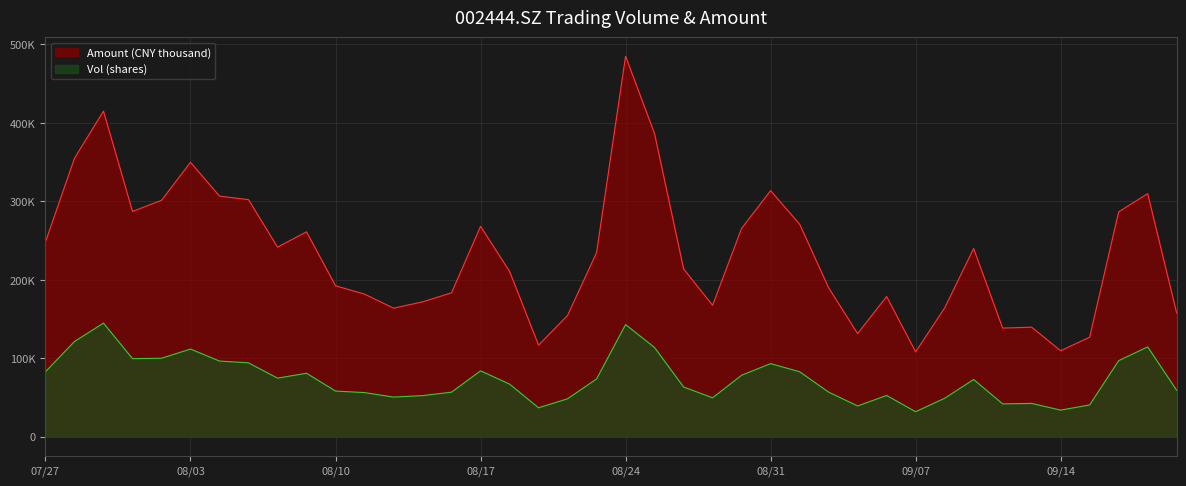

How many interior local valleys does the vol series have?

9